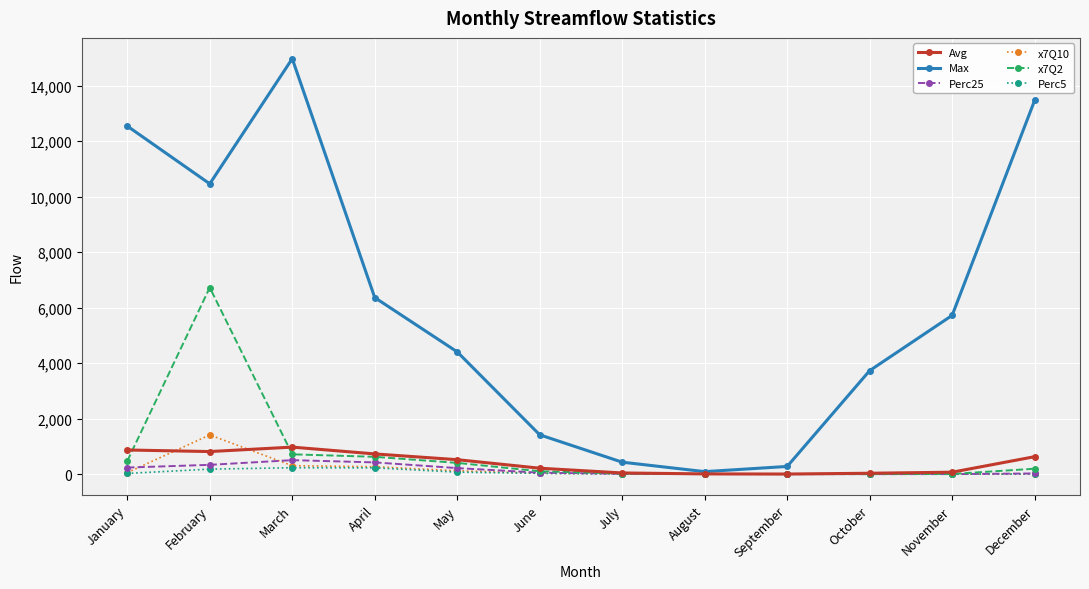

Is it true that Max equals 432.1 at July?

True